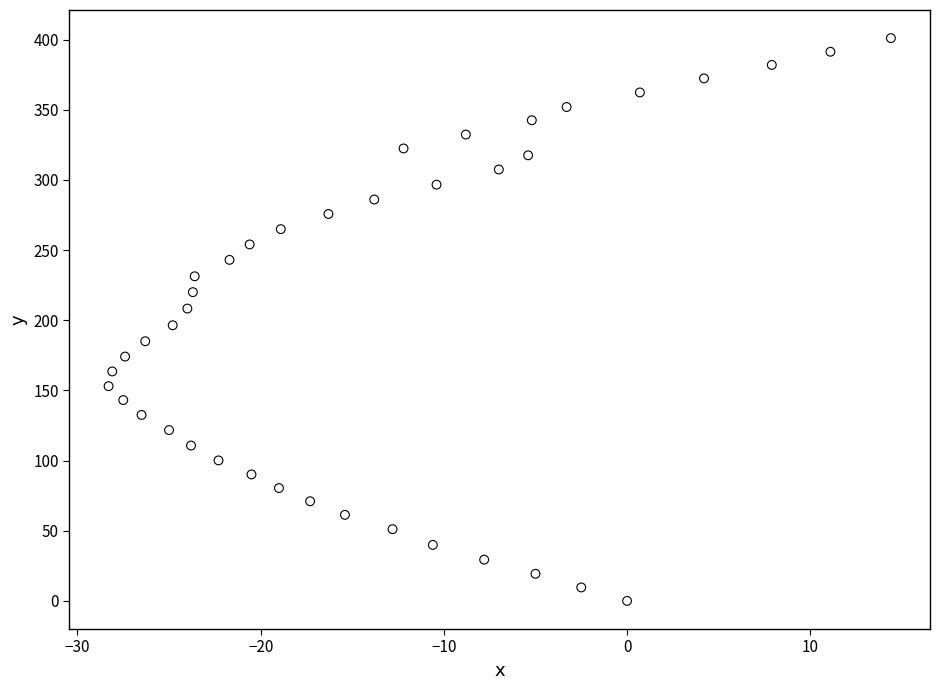

What is the range of Y values (max minus min)?

401.0